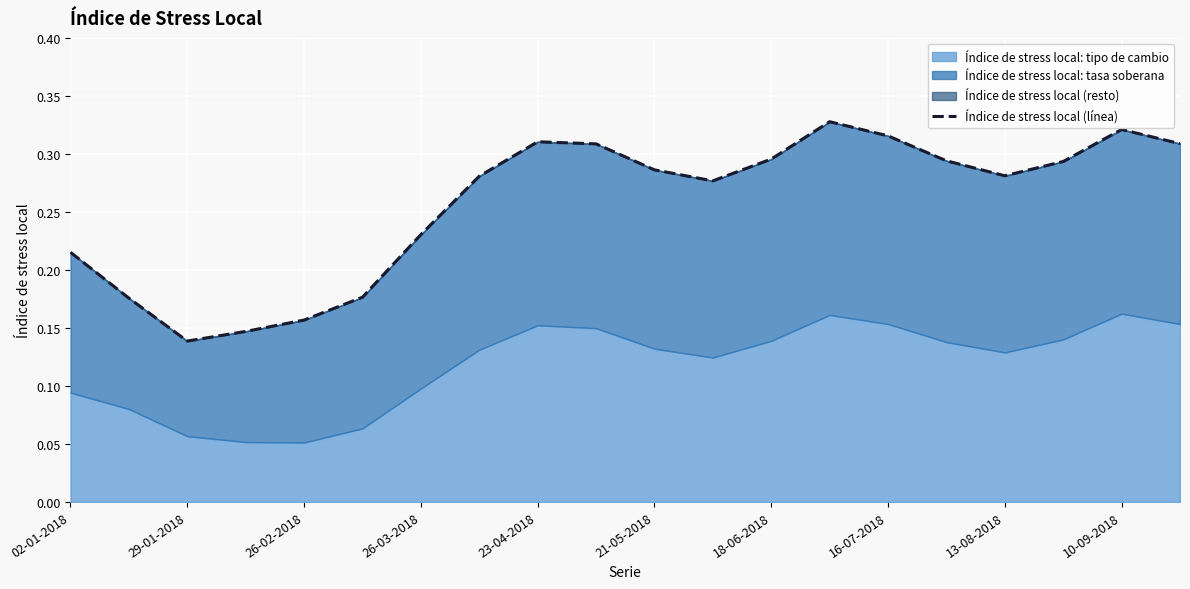

What is the value of the 20th point from the left?

0.3